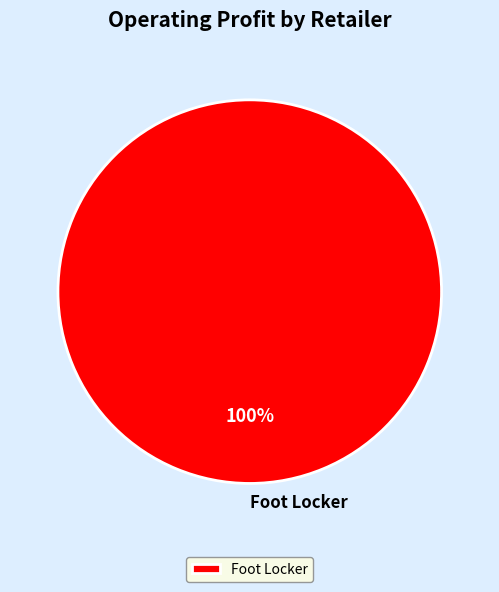

The Foot Locker slice represents 100% of the pie. True or false?

True